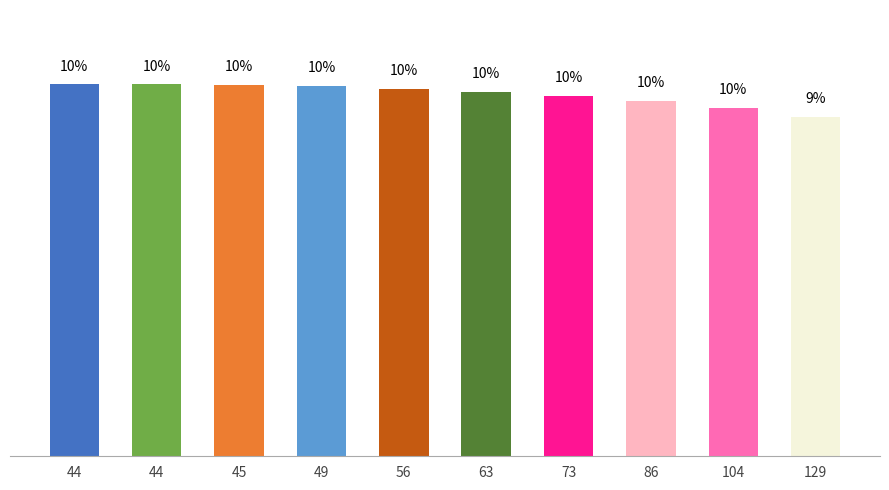

Where does the data first go above 10?

44